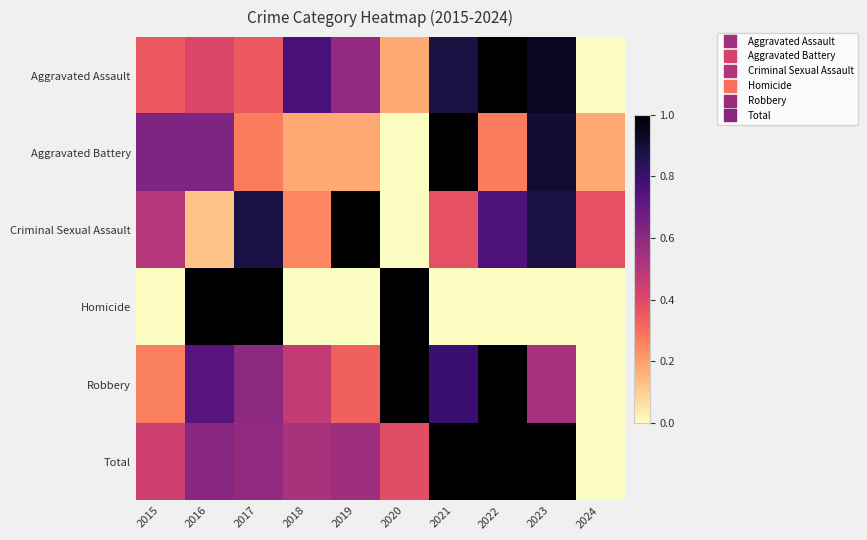

Reading left to right, list all the values displayed in this chart.

Aggravated Assault: 2015=0.4	2016=0.4	2017=0.4	2018=0.8	2019=0.6	2020=0.2	2021=0.9	2022=1.0	2023=0.9	2024=0.0
Aggravated Battery: 2015=0.6	2016=0.6	2017=0.3	2018=0.2	2019=0.2	2020=0.0	2021=1.0	2022=0.3	2023=0.9	2024=0.2
Criminal Sexual Assault: 2015=0.5	2016=0.1	2017=0.9	2018=0.2	2019=1.0	2020=0.0	2021=0.4	2022=0.8	2023=0.9	2024=0.4
Homicide: 2015=0.0	2016=1.0	2017=1.0	2018=0.0	2019=0.0	2020=1.0	2021=0.0	2022=0.0	2023=0.0	2024=0.0
Robbery: 2015=0.3	2016=0.7	2017=0.6	2018=0.5	2019=0.3	2020=1.0	2021=0.8	2022=1.0	2023=0.5	2024=0.0
Total: 2015=0.4	2016=0.6	2017=0.6	2018=0.5	2019=0.6	2020=0.4	2021=1.0	2022=1.0	2023=1.0	2024=0.0